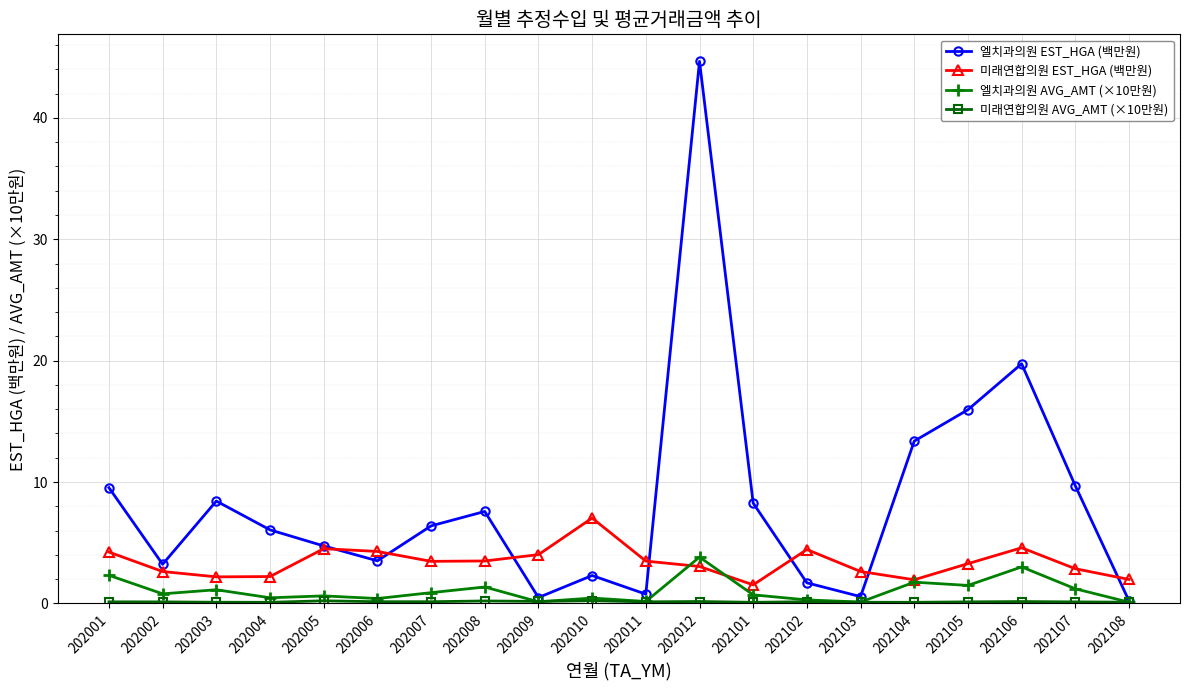

Which series has the widest spread of values?

엘치과의원 EST_HGA (백만원)